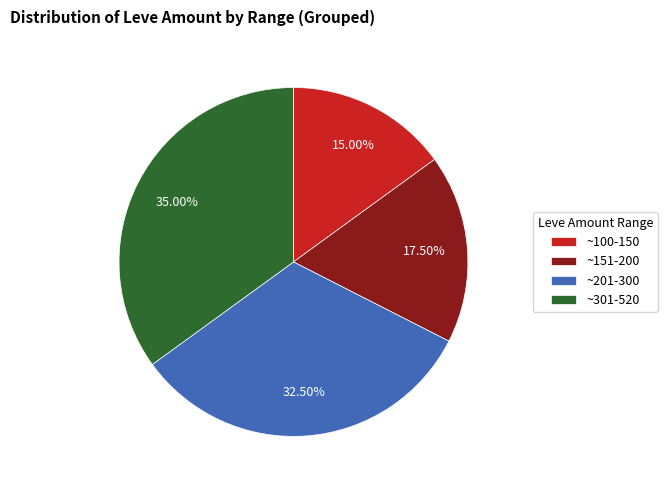

To the nearest percent, what is the average slice percentage?

25%